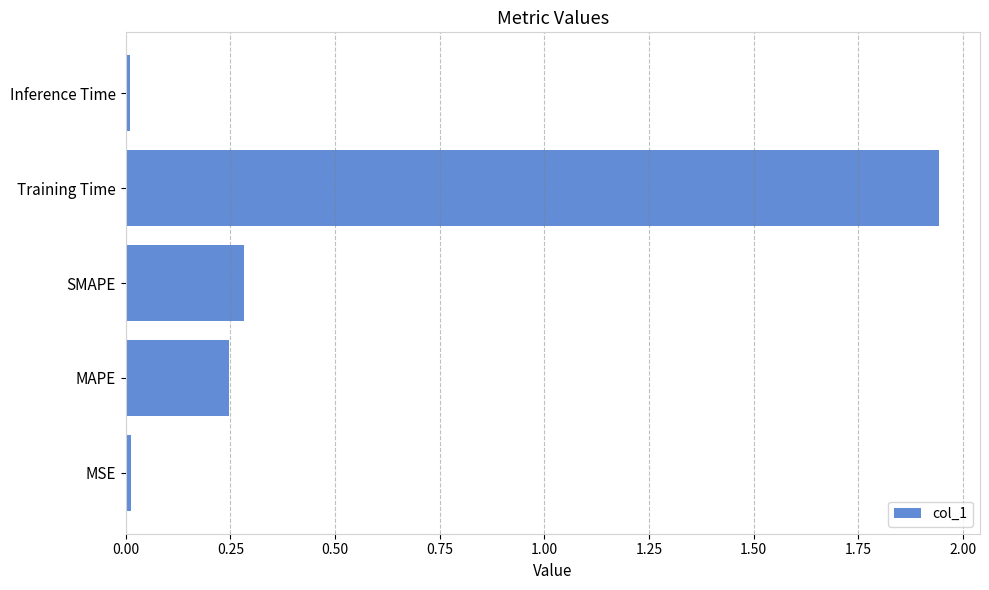

Between MSE and MAPE, which is larger?

MAPE